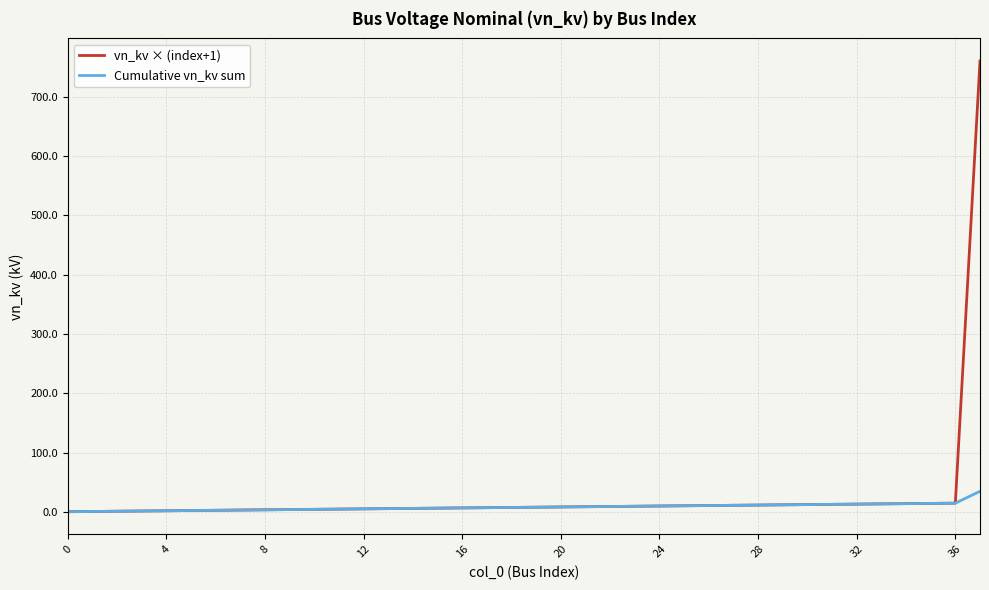

Which series has the largest range (max minus min)?

vn_kv × (index+1)